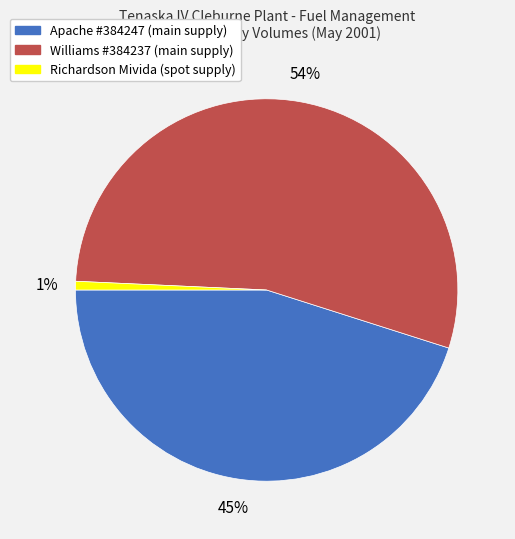

The Richardson Mivida slice represents 1% of the pie. True or false?

True